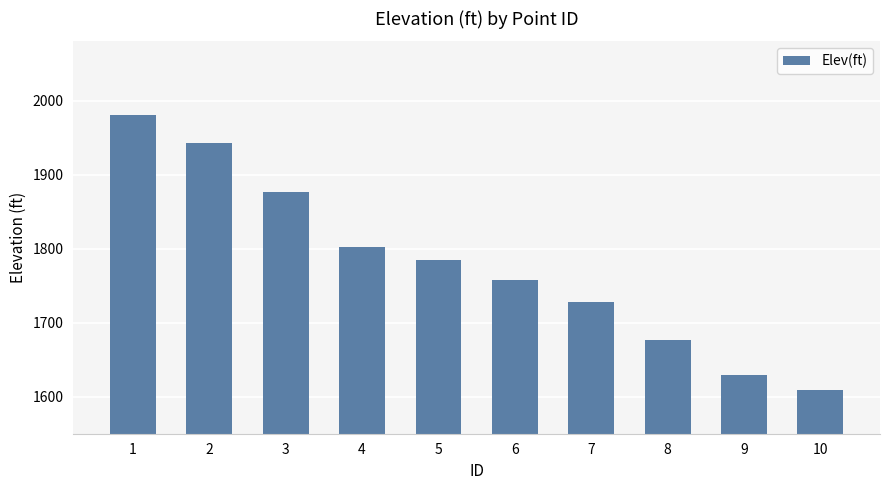

True or false: the data shows 1198.1 at 7.

False